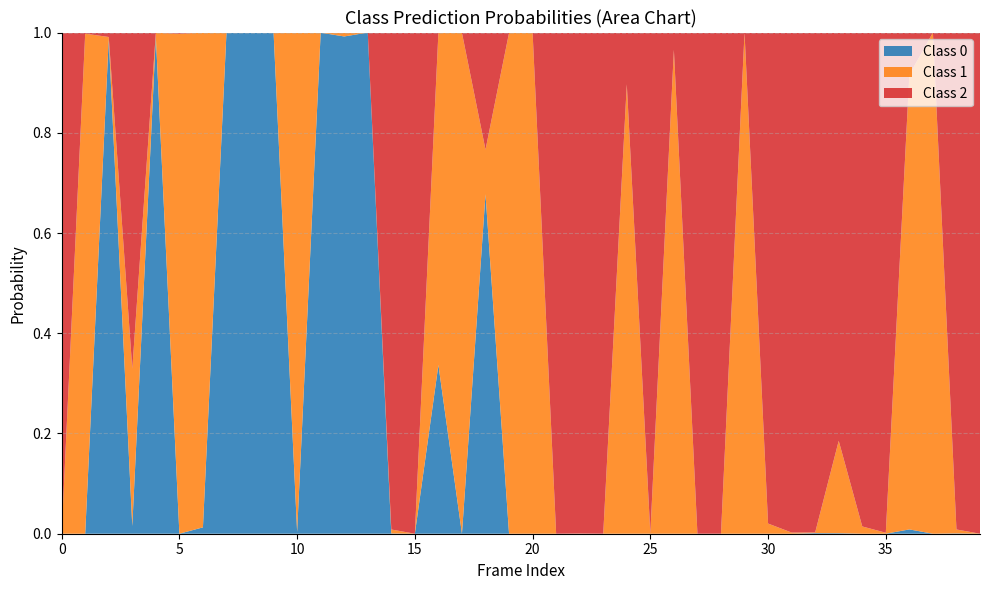

Reading left to right, list all the values displayed in this chart.

Class 0: 0=0.0	1=0.0	2=1.0	3=0.0	4=1.0	5=0.0	6=0.0	7=1.0	8=1.0	9=1.0	10=0.0	11=1.0	12=1.0	13=1.0	14=0.0	15=0.0	16=0.3	17=0.0	18=0.7	19=0.0	20=0.0	21=0.0	22=0.0	23=0.0	24=0.0	25=0.0	26=0.0	27=0.0	28=0.0	29=0.0	30=0.0	31=0.0	32=0.0	33=0.0	34=0.0	35=0.0	36=0.0	37=0.0	38=0.0	39=0.0
Class 1: 0=0.0	1=1.0	2=0.0	3=0.3	4=0.0	5=1.0	6=1.0	7=0.0	8=0.0	9=0.0	10=1.0	11=0.0	12=0.0	13=0.0	14=0.0	15=0.0	16=0.7	17=1.0	18=0.1	19=1.0	20=1.0	21=0.0	22=0.0	23=0.0	24=0.9	25=0.0	26=1.0	27=0.0	28=0.0	29=1.0	30=0.0	31=0.0	32=0.0	33=0.2	34=0.0	35=0.0	36=0.9	37=1.0	38=0.0	39=0.0
Class 2: 0=1.0	1=0.0	2=0.0	3=0.7	4=0.0	5=0.0	6=0.0	7=0.0	8=0.0	9=0.0	10=0.0	11=0.0	12=0.0	13=0.0	14=1.0	15=1.0	16=0.0	17=0.0	18=0.2	19=0.0	20=0.0	21=1.0	22=1.0	23=1.0	24=0.1	25=1.0	26=0.0	27=1.0	28=1.0	29=0.0	30=1.0	31=1.0	32=1.0	33=0.8	34=1.0	35=1.0	36=0.1	37=0.0	38=1.0	39=1.0